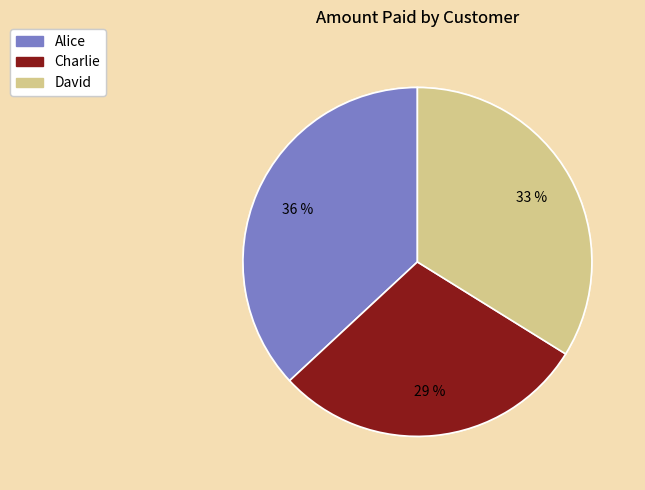

Approximately how many times larger is the value at Charlie compared to David?

0.9